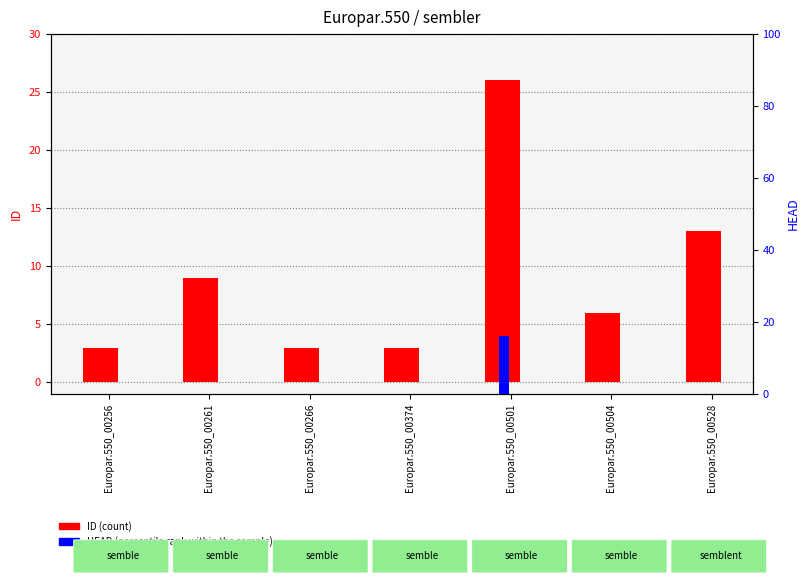

What is the average value of the ID (count) series?

9